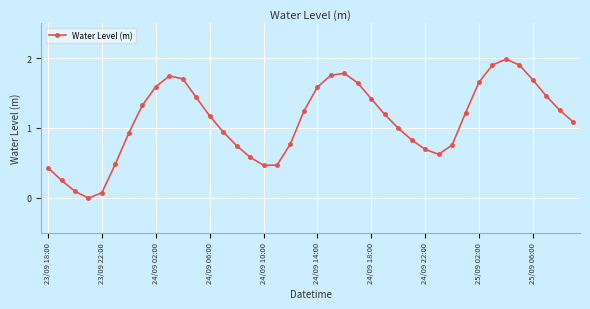

How many points are lower than both their immediate neighbors (excluding endpoints)?

3